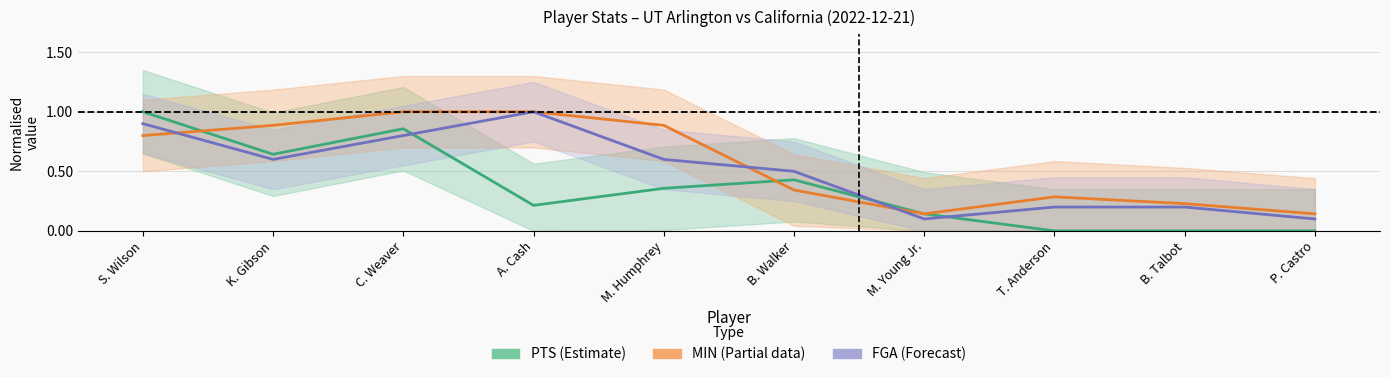

Which series has the largest total across all categories?

MIN (Partial)